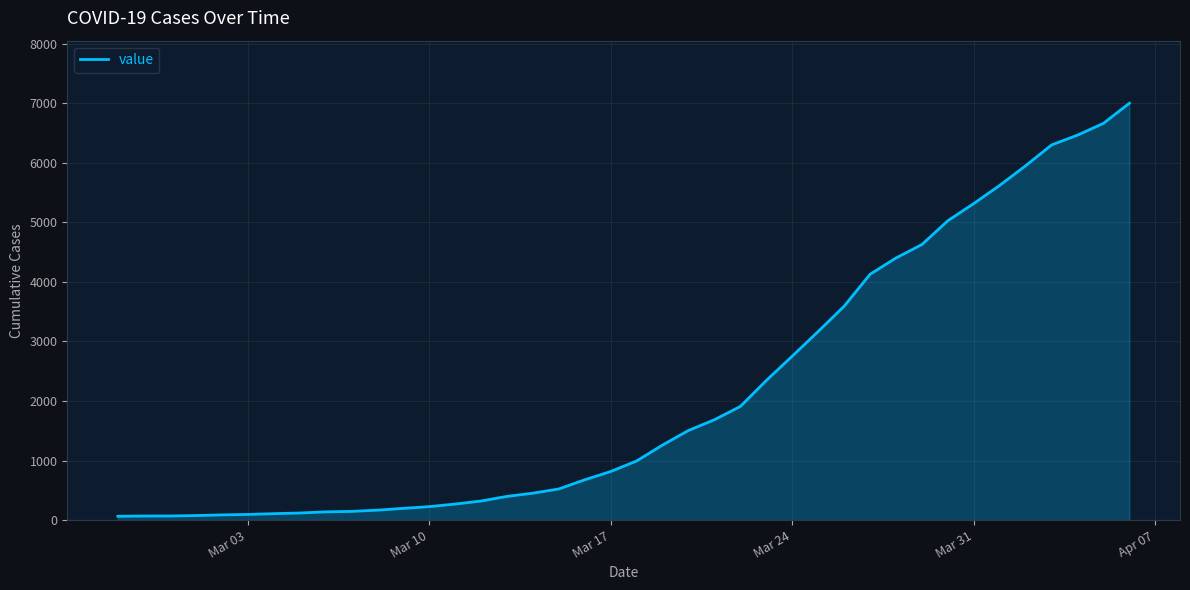

What is the difference between the maximum and minimum values?

6939